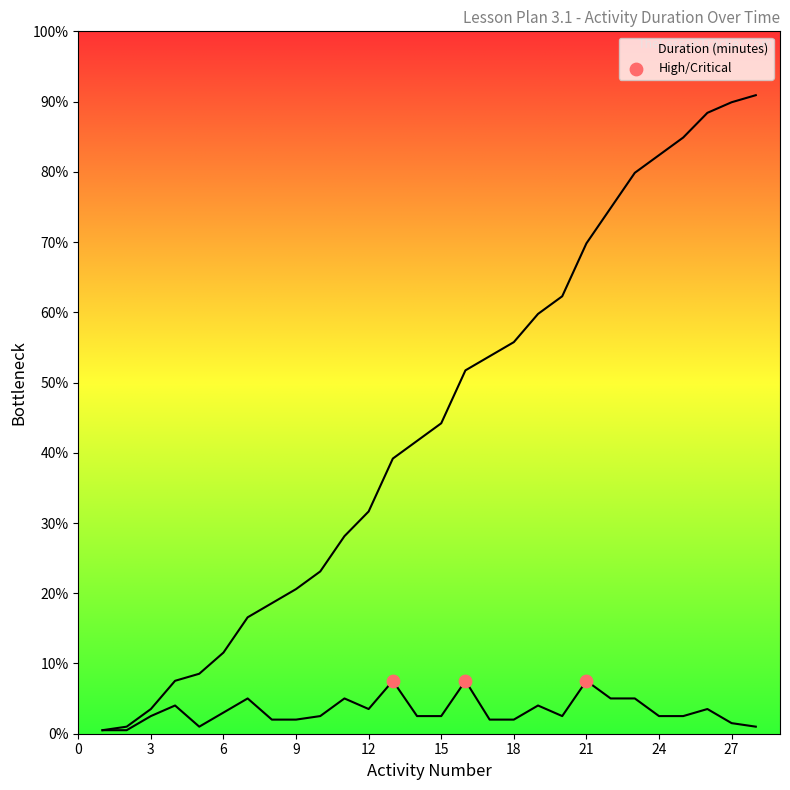

What is the change in value from 13 to 28?

-13